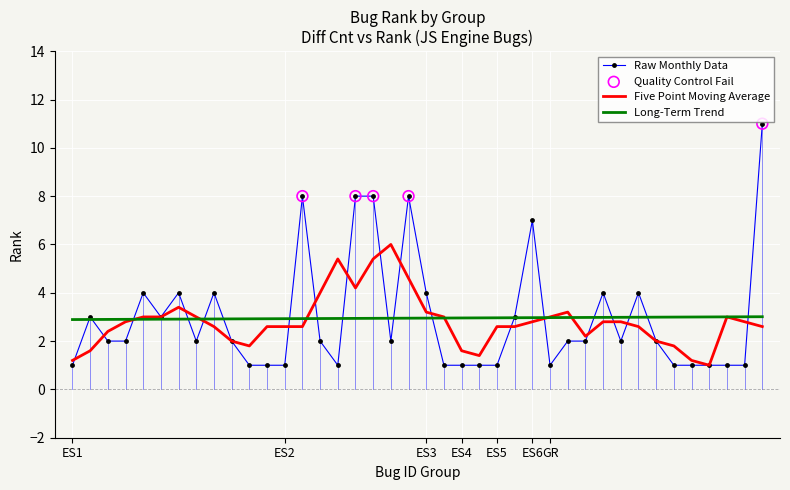

Which series has the widest spread of values?

Raw Monthly Data